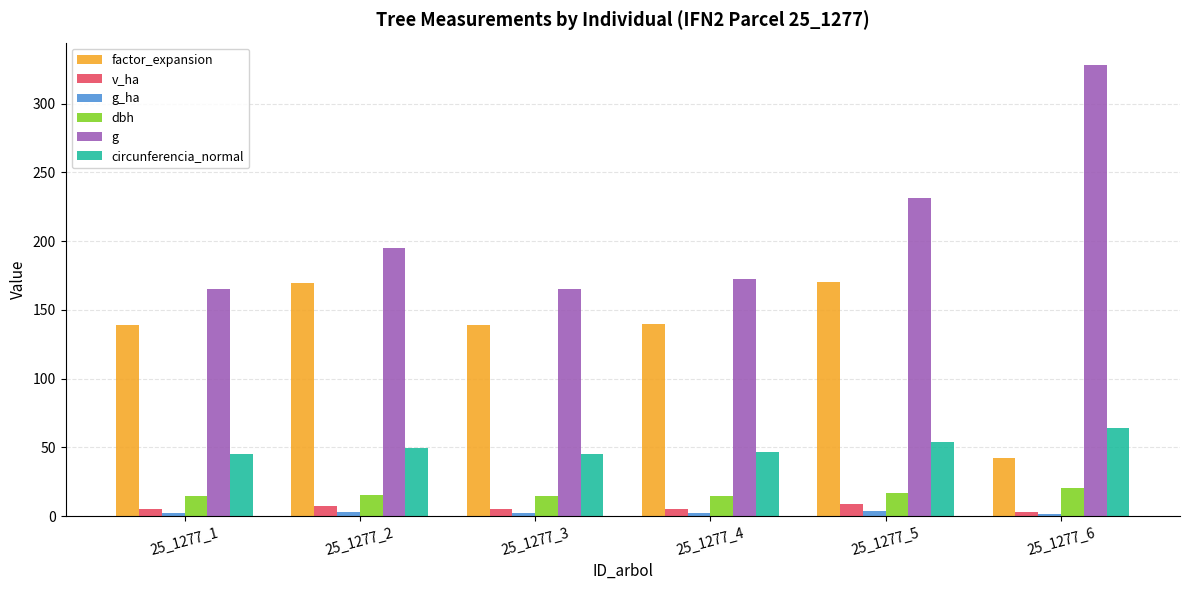

At how many categories does at least one series exceed 276?

1